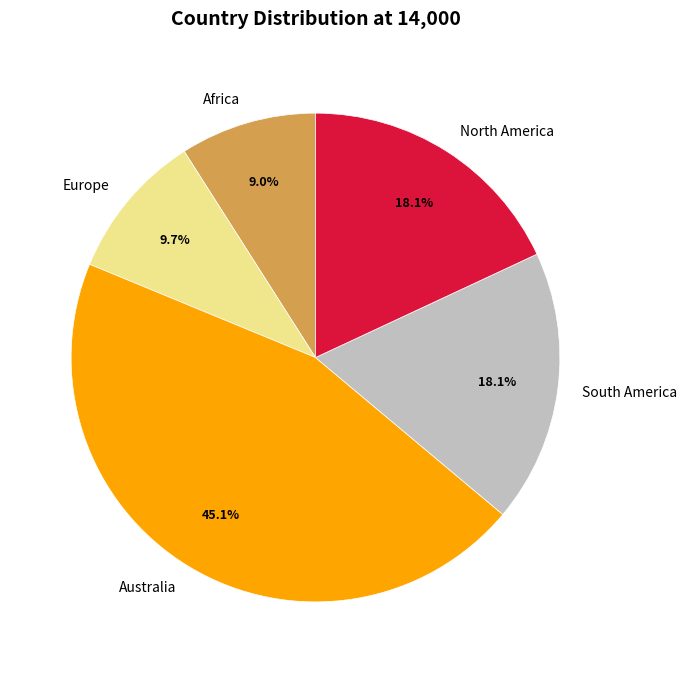

Which slice is the largest?

Australia